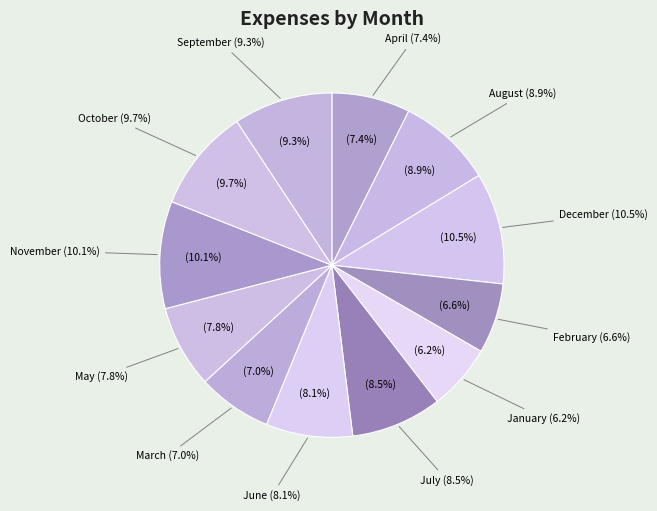

True or false: December accounts for 10% of the total.

True